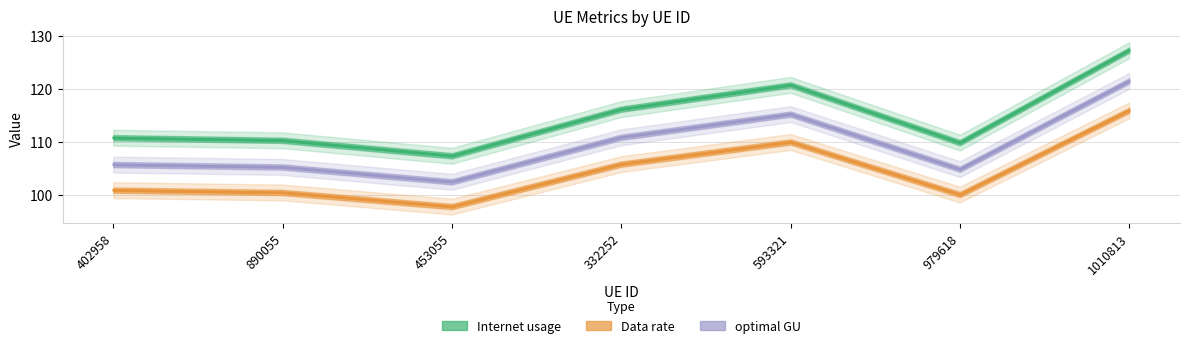

At which category does Data rate reach its first local valley?

453055